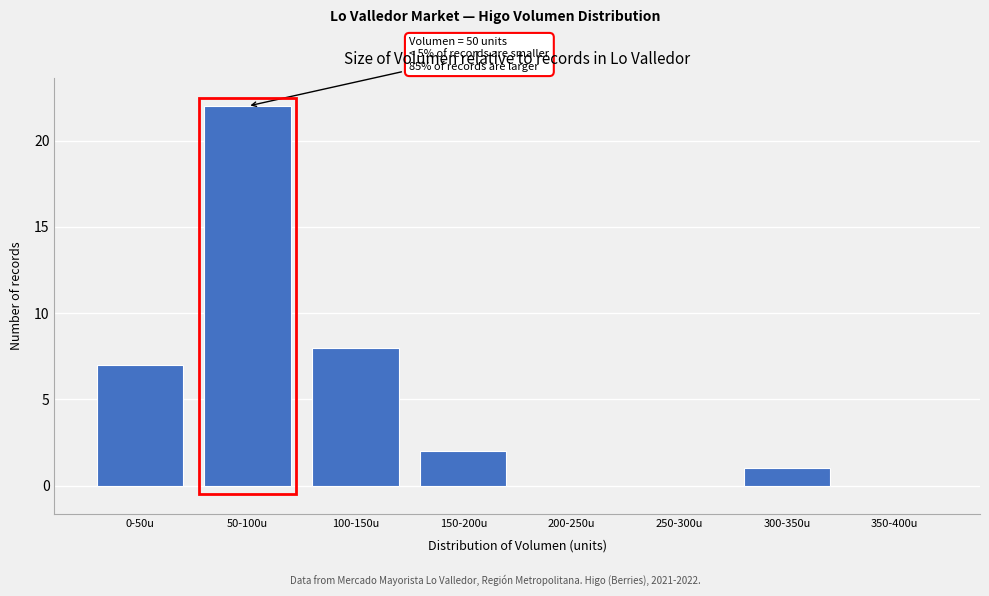

Reading left to right, transcribe all the data shown in this chart.

0-50u=7	50-100u=22	100-150u=8	150-200u=2	200-250u=0	250-300u=0	300-350u=1	350-400u=0